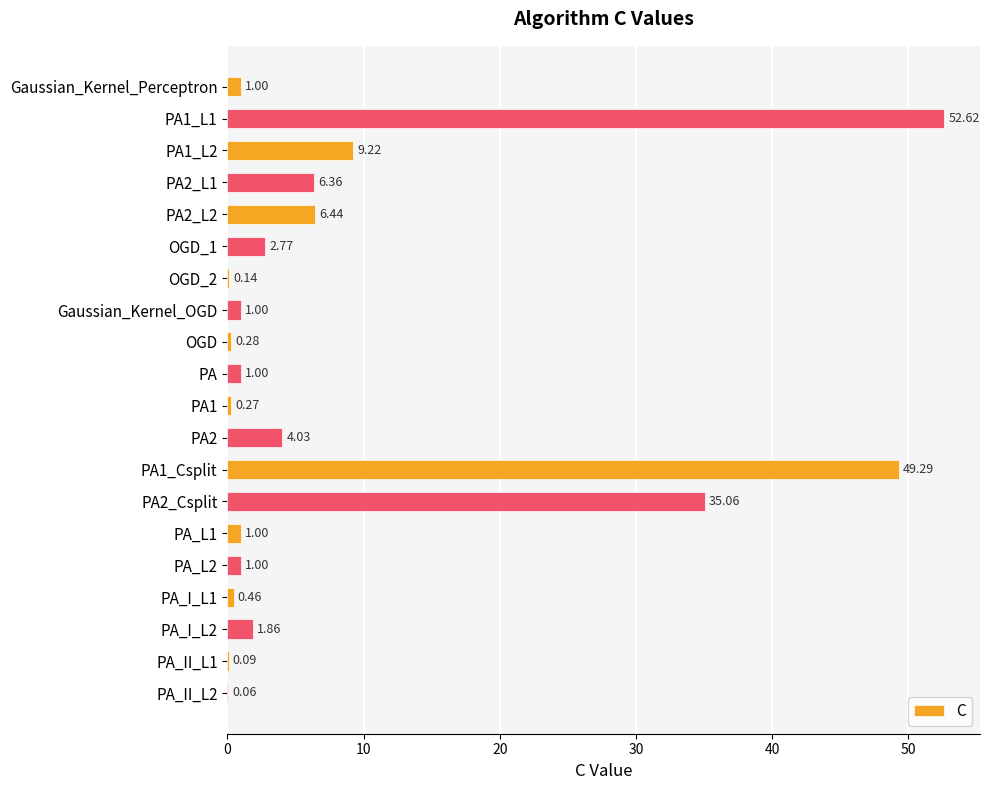

Between PA1_L2 and PA2_L2, which is larger?

PA1_L2